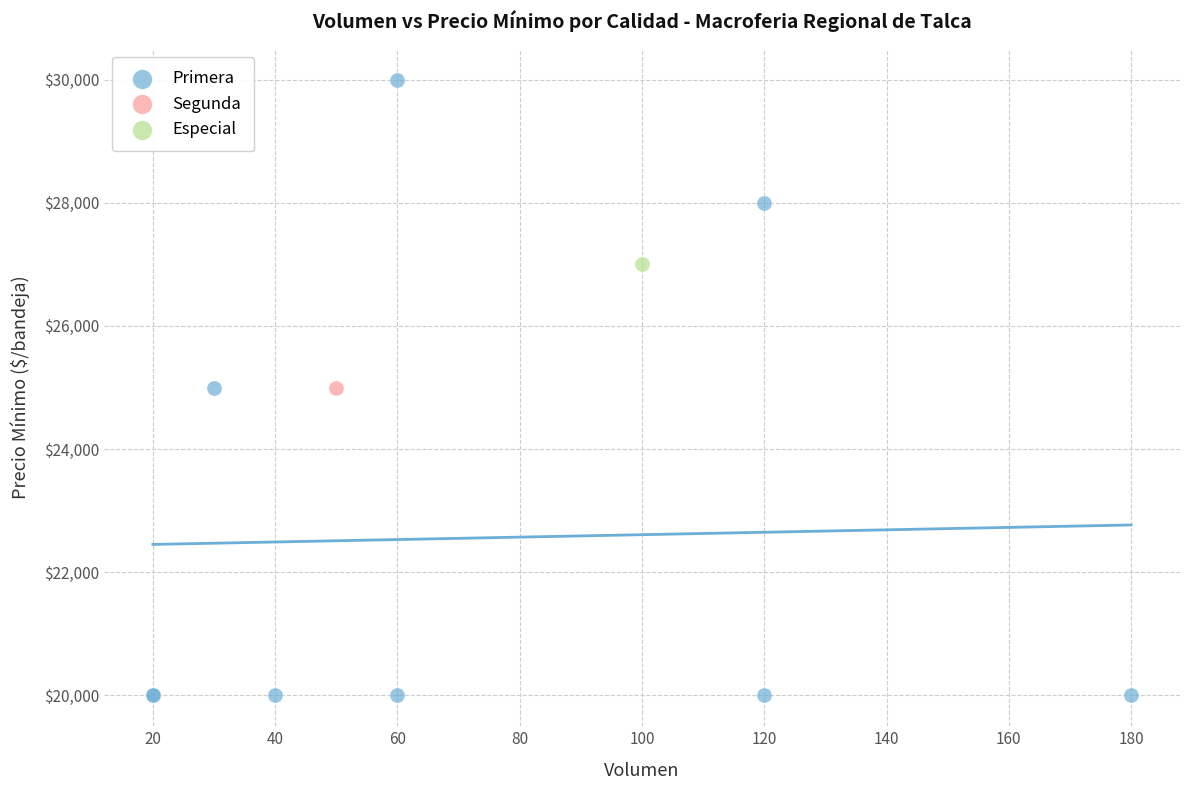

What are all the series names shown in the legend?

Primera, Segunda, Especial